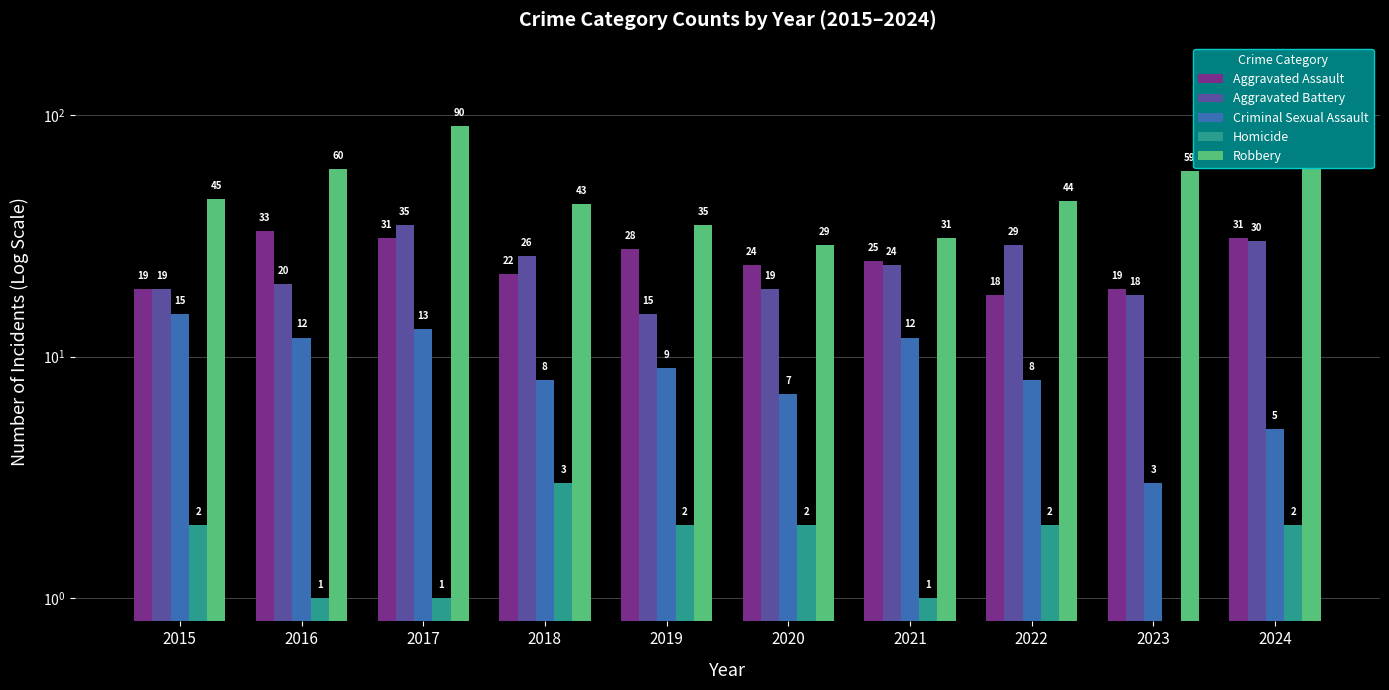

Are the bars horizontal?

No